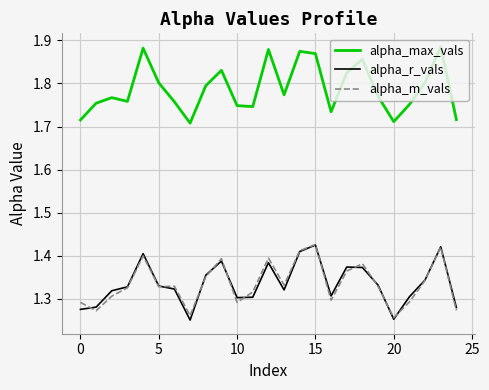

True or false: alpha_r_vals and alpha_max_vals cross at least once.

False